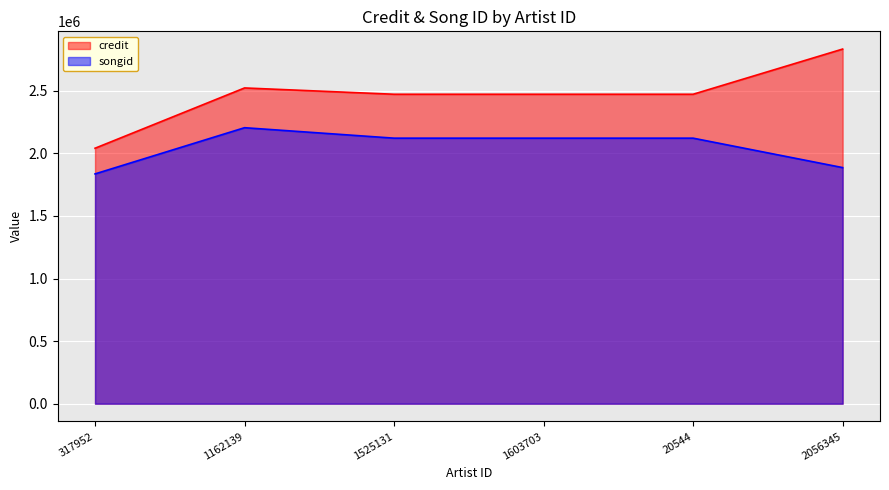

What is the label of the 2nd point from the right?

20544